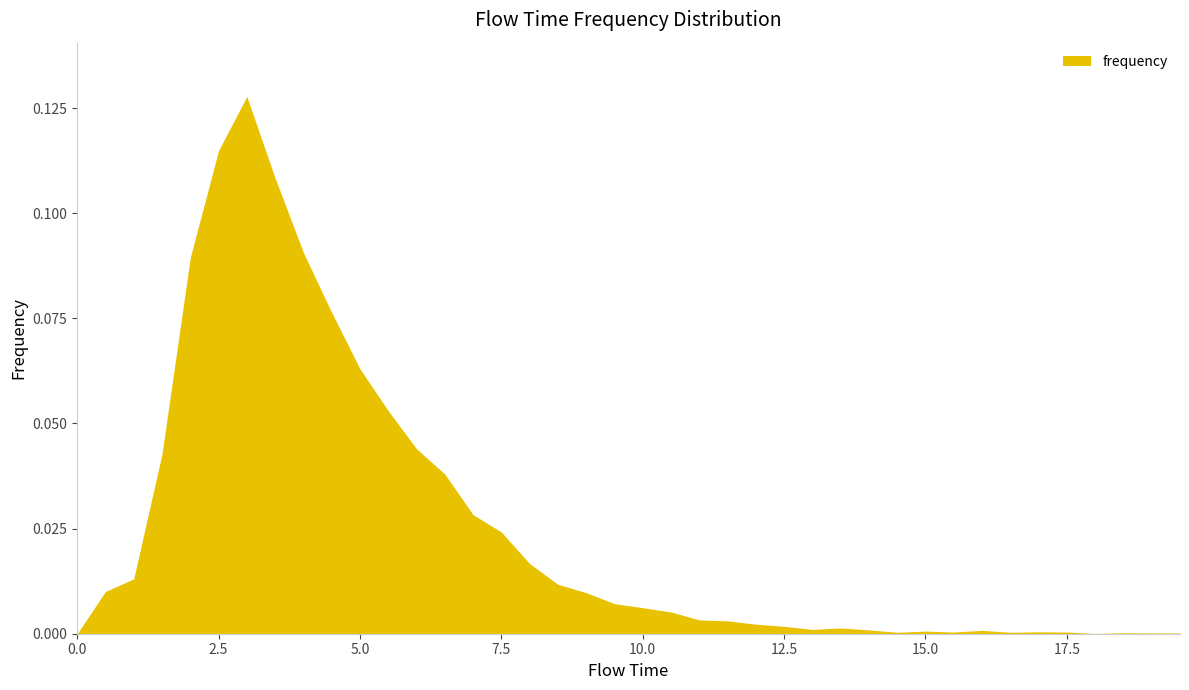

How many categories are shown in the chart?

40